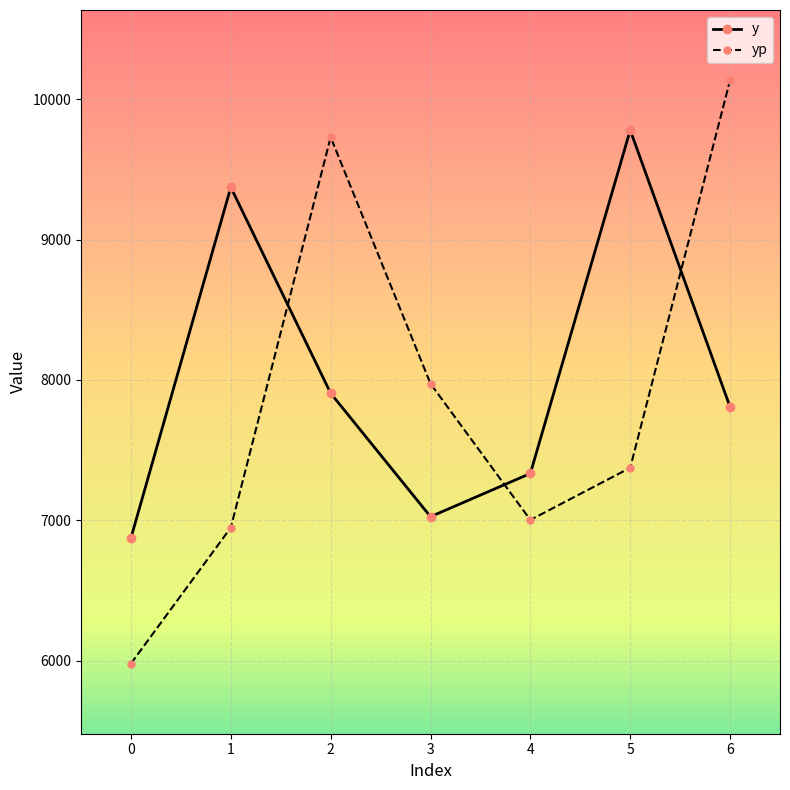

In y, how many points are higher than both neighbors (excluding endpoints)?

2